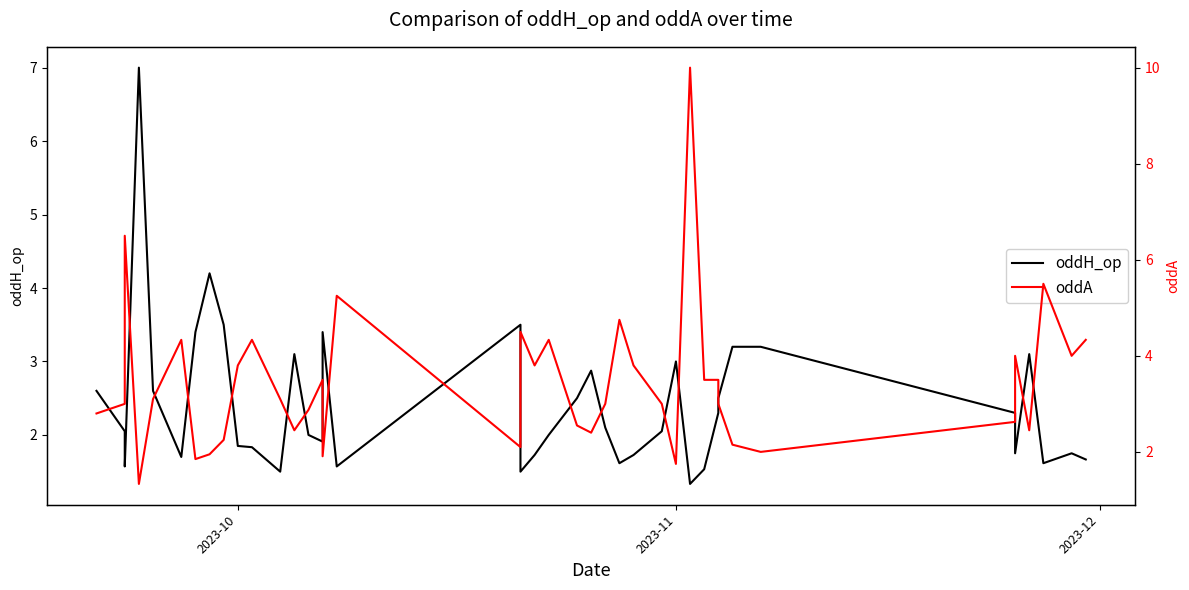

What is the maximum value shown in the chart?

10.0